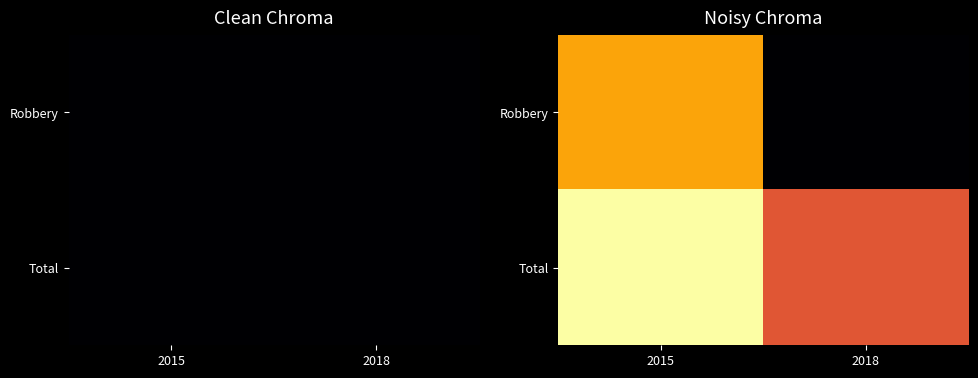

Which label corresponds to the largest value in the chart?

2015